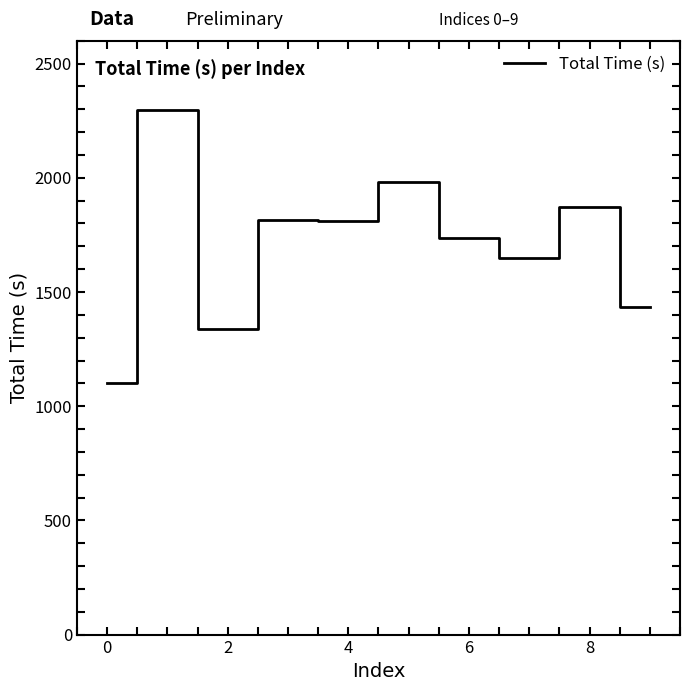

Does the chart have visible grid lines?

No